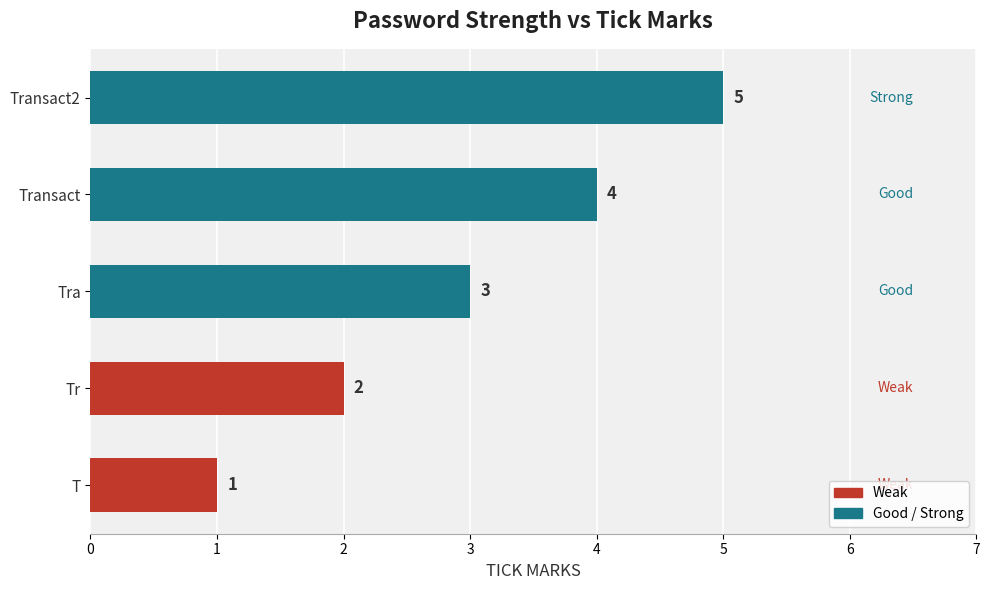

How many bars are there in total?

5